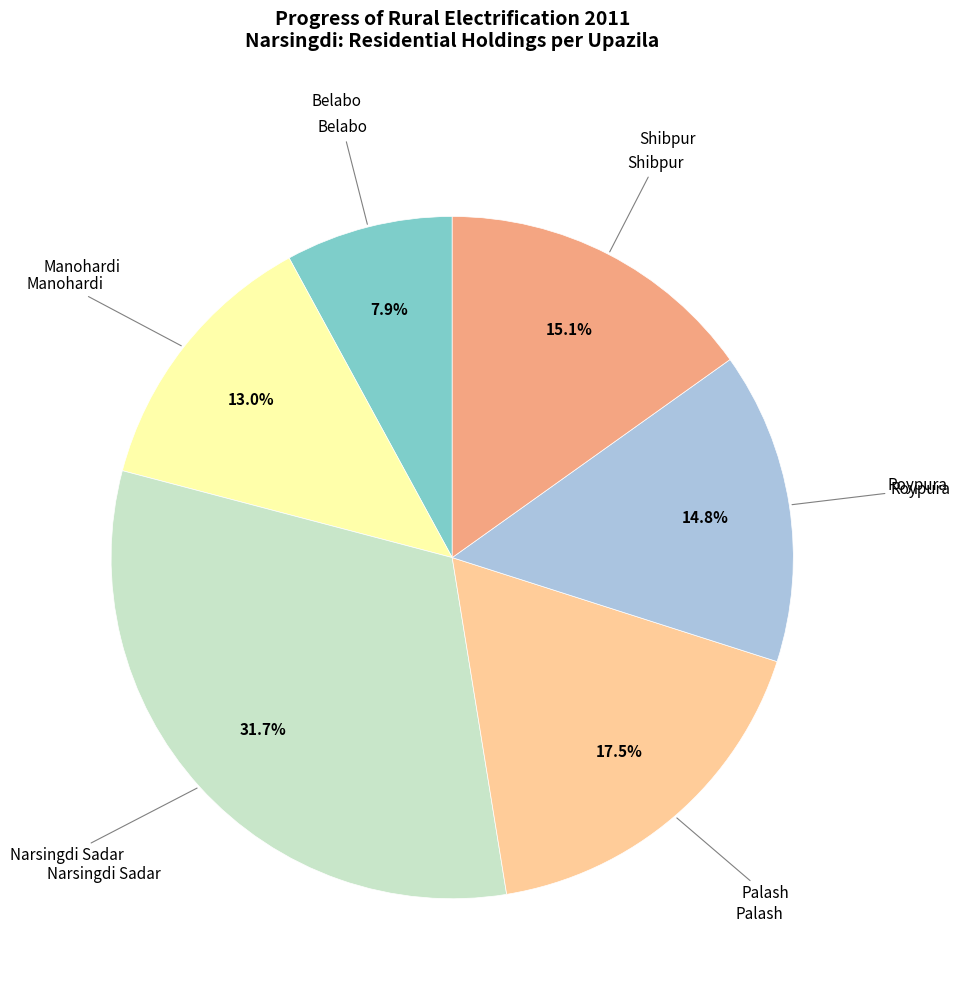

How many slices are in this pie chart?

6